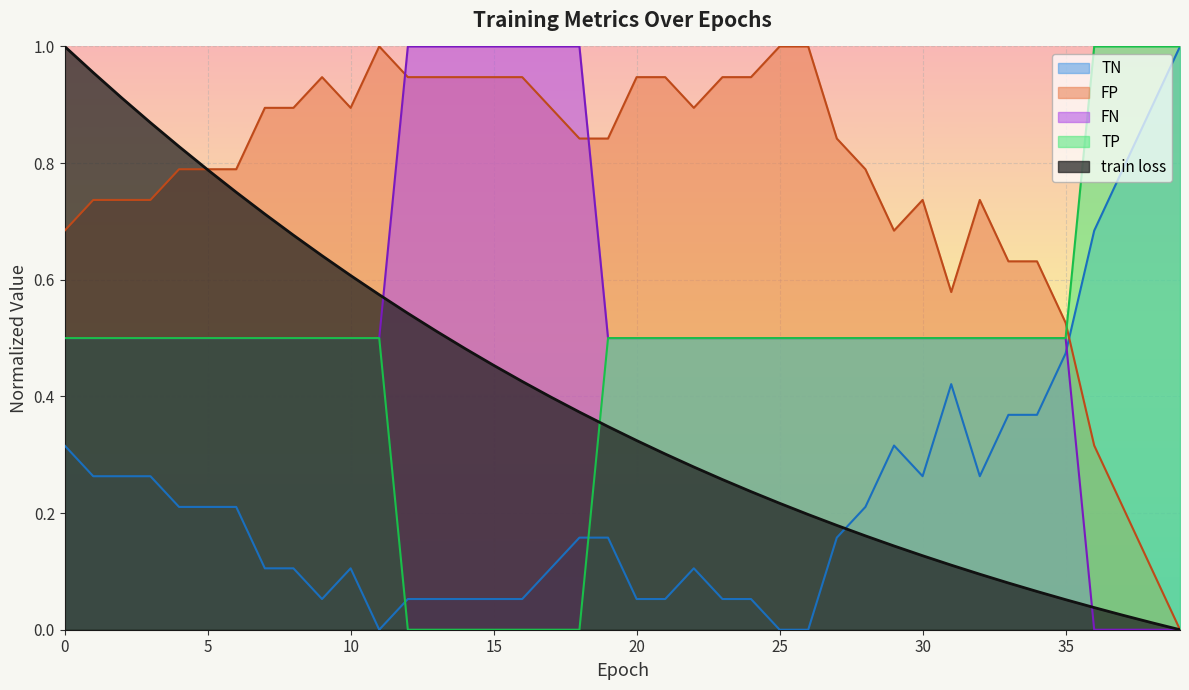

What is the value of the TN point at the 2nd from the left?

0.3